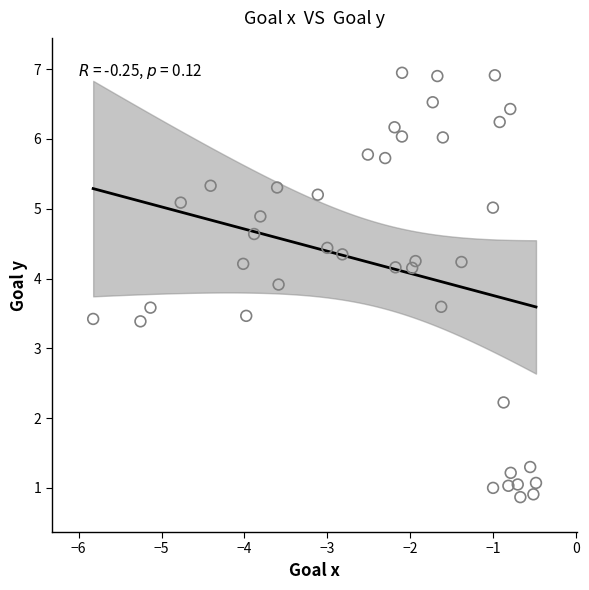

What is the range of X values (max minus min)?

5.3